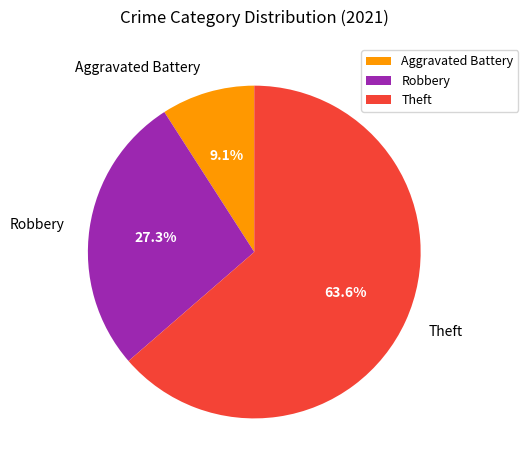

Does Theft represent more than half of the total?

Yes